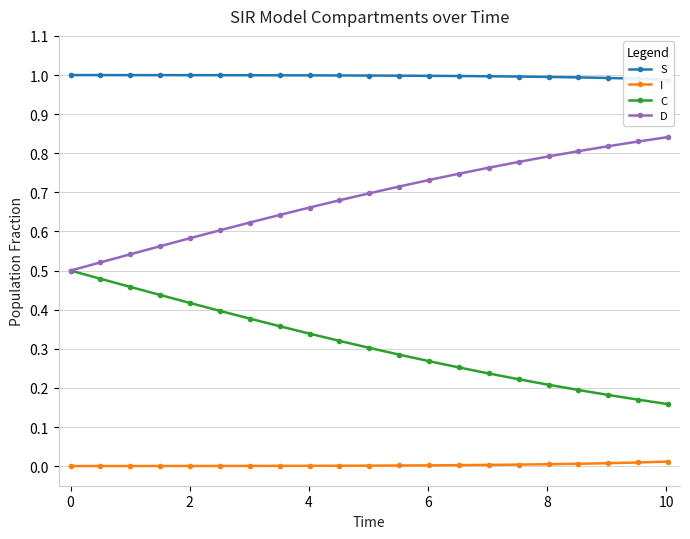

True or false: I and D intersect in this chart.

False